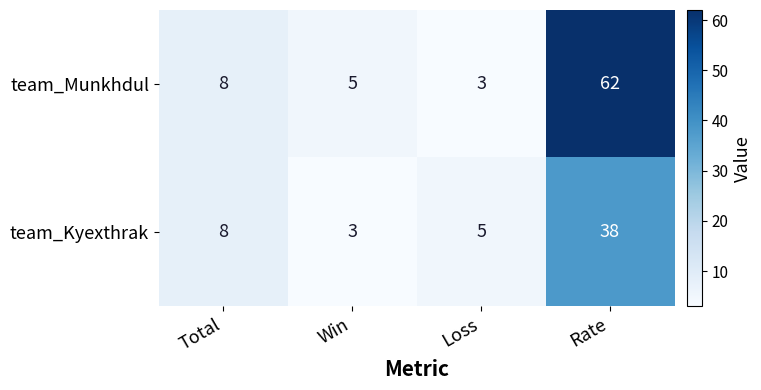

Which category has the highest value in the team_Kyexthrak series?

Rate